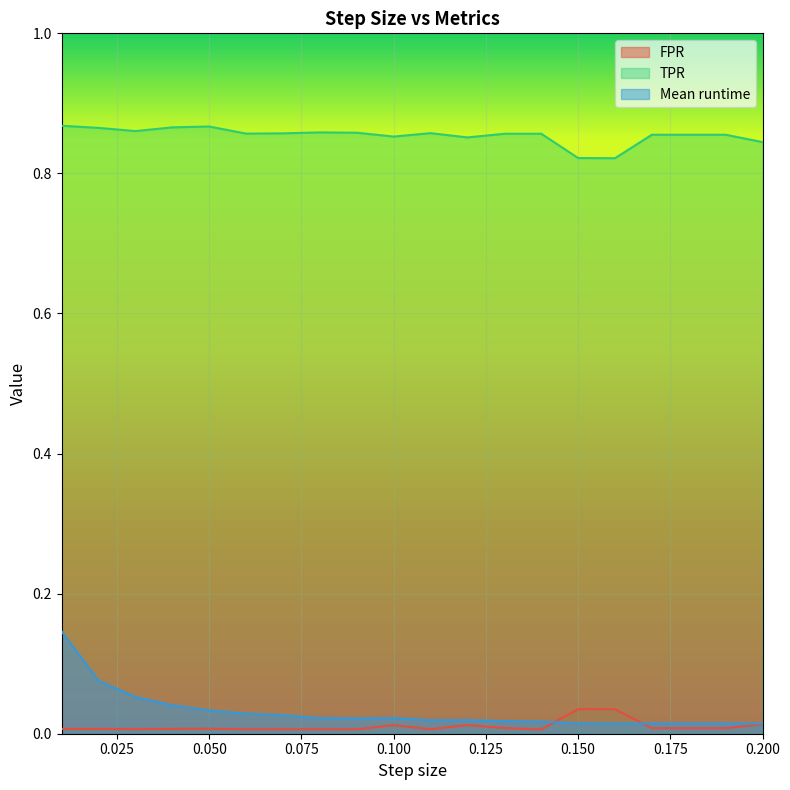

Reading left to right, extract all data points from this chart.

FPR: 0.01=0.0	0.02=0.0	0.03=0.0	0.04=0.0	0.05=0.0	0.06=0.0	0.07=0.0	0.08=0.0	0.09=0.0	0.1=0.0	0.11=0.0	0.12=0.0	0.13=0.0	0.14=0.0	0.15=0.0	0.16=0.0	0.17=0.0	0.18=0.0	0.19=0.0	0.2=0.0
TPR: 0.01=0.9	0.02=0.9	0.03=0.9	0.04=0.9	0.05=0.9	0.06=0.9	0.07=0.9	0.08=0.9	0.09=0.9	0.1=0.9	0.11=0.9	0.12=0.9	0.13=0.9	0.14=0.9	0.15=0.8	0.16=0.8	0.17=0.9	0.18=0.9	0.19=0.9	0.2=0.8
Mean runtime: 0.01=0.1	0.02=0.1	0.03=0.1	0.04=0.0	0.05=0.0	0.06=0.0	0.07=0.0	0.08=0.0	0.09=0.0	0.1=0.0	0.11=0.0	0.12=0.0	0.13=0.0	0.14=0.0	0.15=0.0	0.16=0.0	0.17=0.0	0.18=0.0	0.19=0.0	0.2=0.0